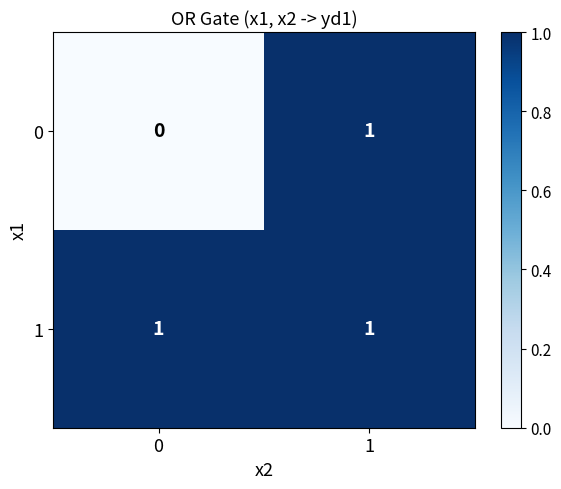

Is the value of 0 at 0 greater than the value of 1 at 1?

No